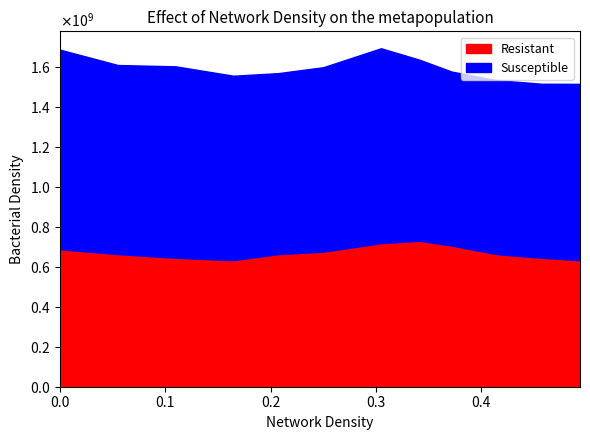

Does the chart have visible grid lines?

No